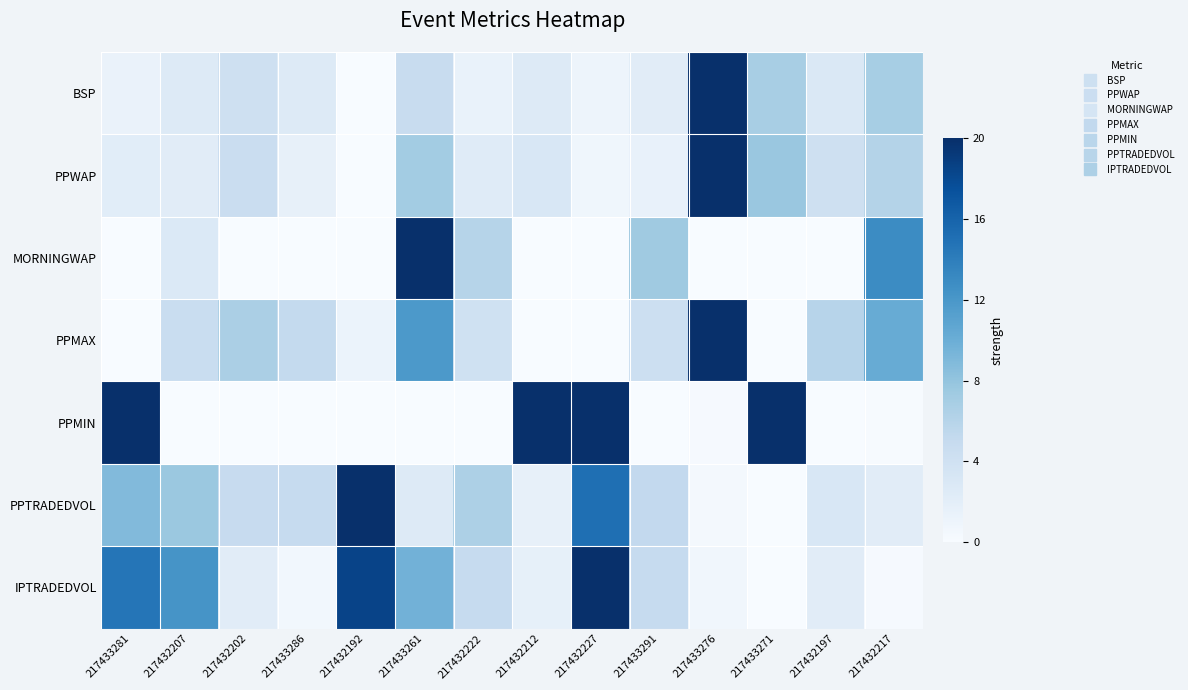

What is the difference between the highest and lowest values at 217432192?

20.0